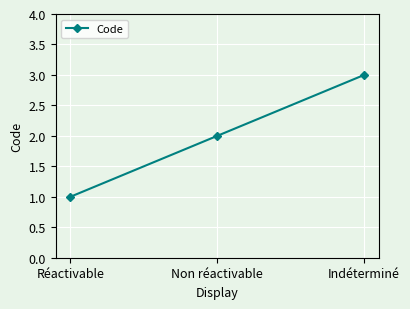

At which category does the chart reach its minimum across all series?

Réactivable